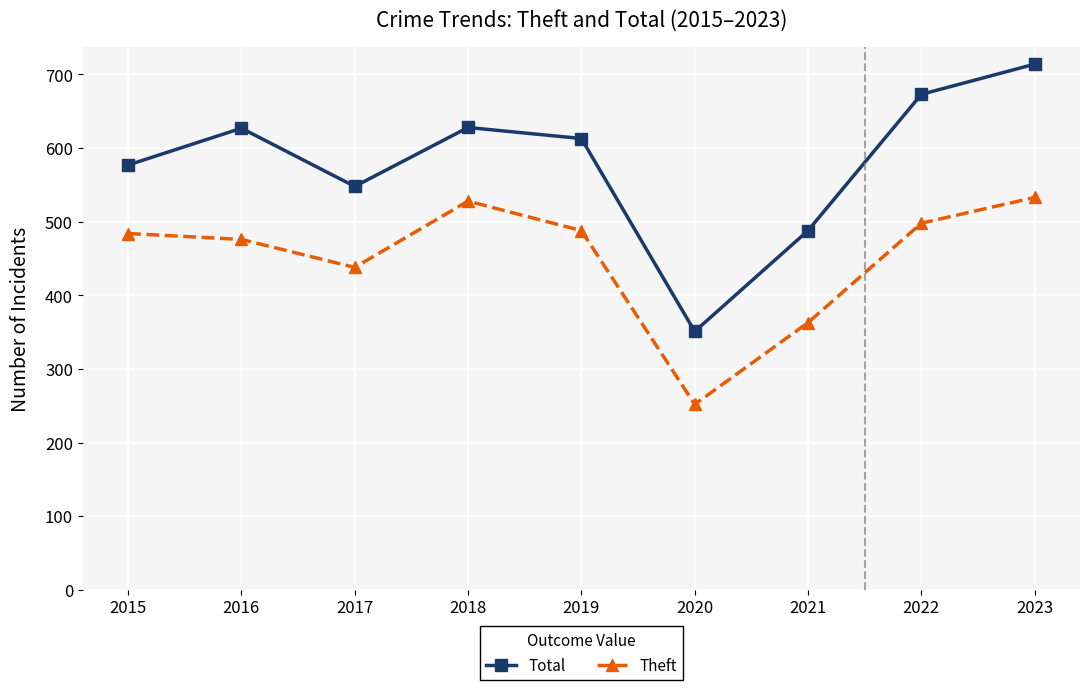

Rank the series by their maximum value, from lowest to highest.

Theft, Total